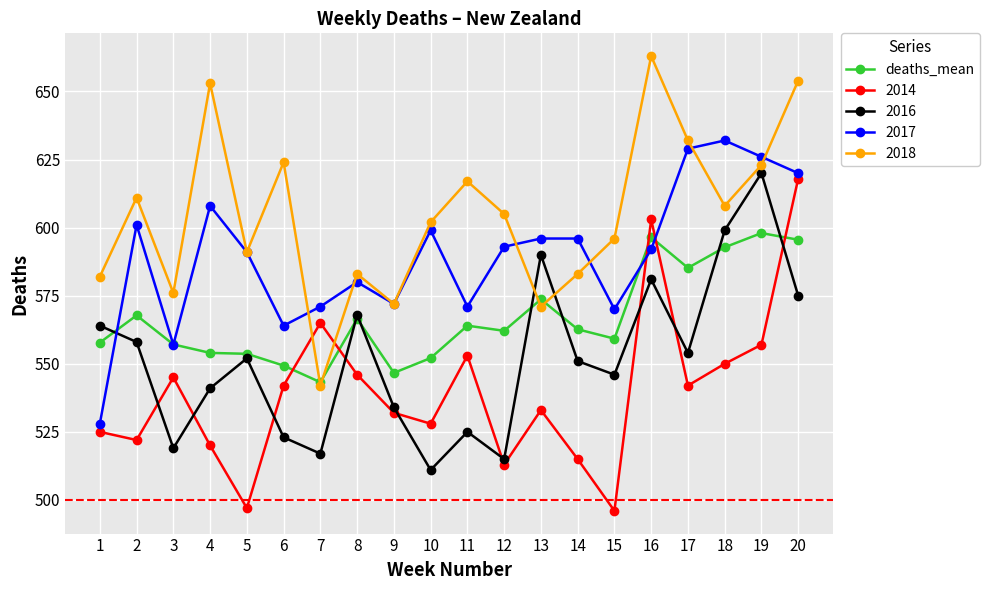

Does the chart have visible grid lines?

Yes